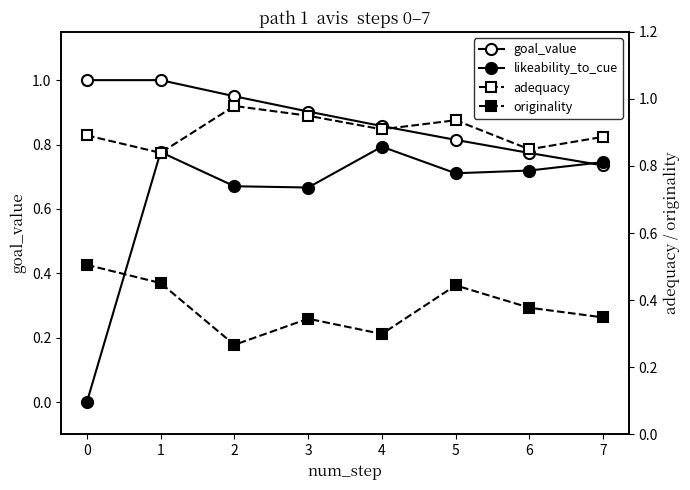

What is the lowest value of the goal_value series?

0.7